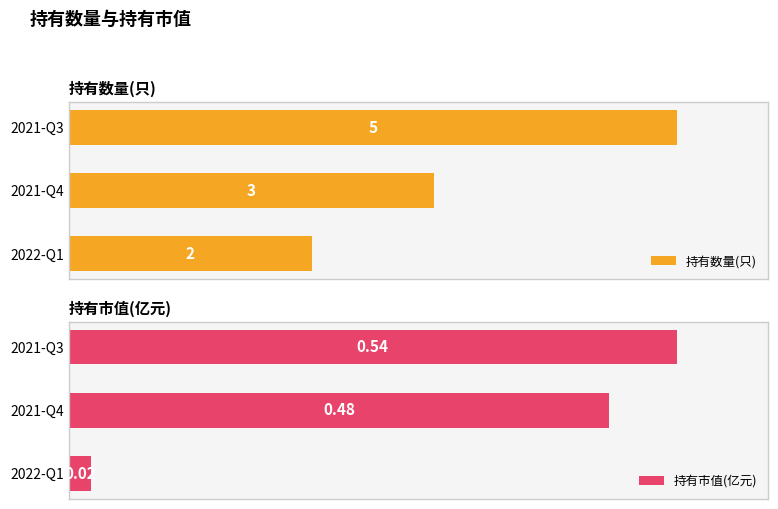

Is it true that 持有数量(只) equals 50.1 at 2021-Q3?

False